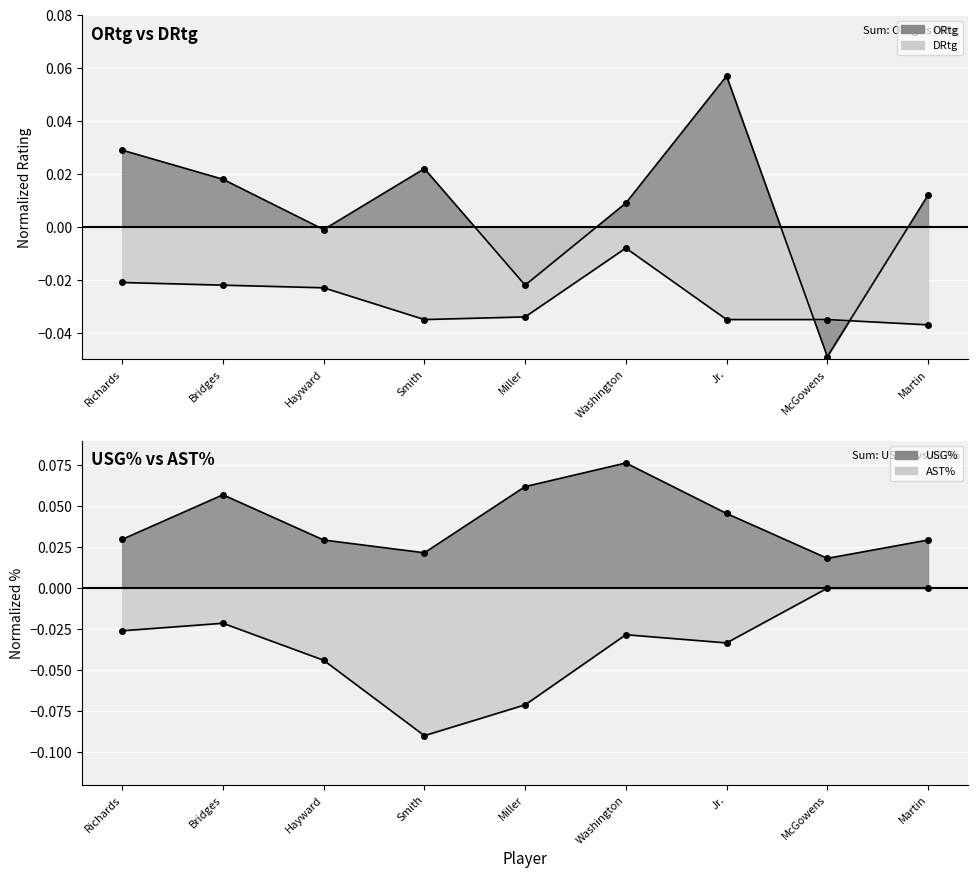

At how many categories does at least one series exceed 0?

9